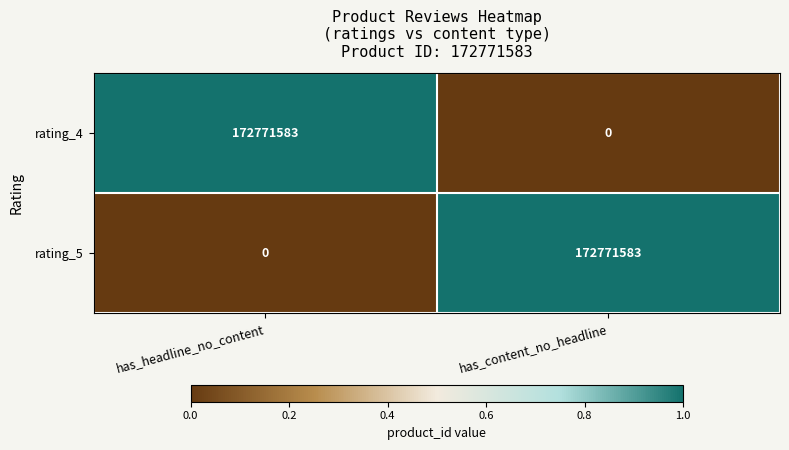

What is the maximum value shown in the chart?

172771583